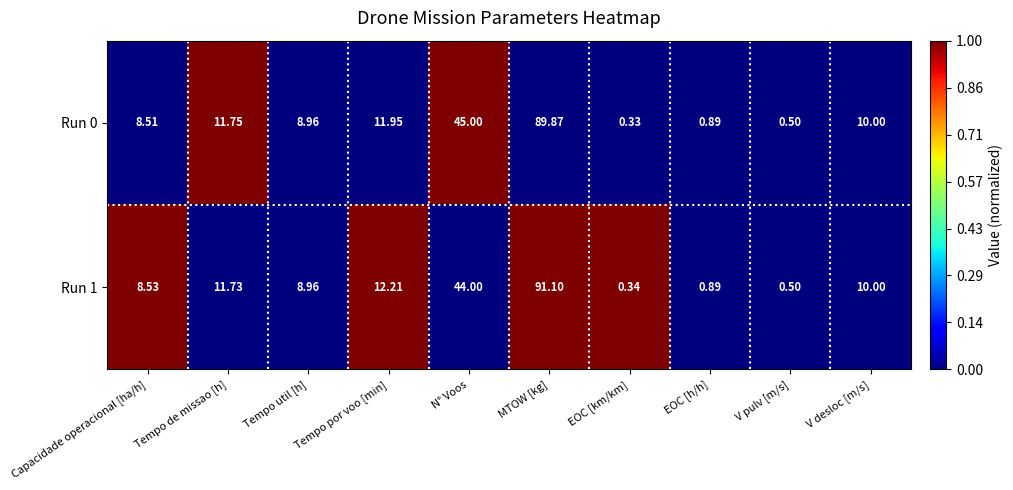

Where is Run 0 nearest to the value 45?

N° Voos